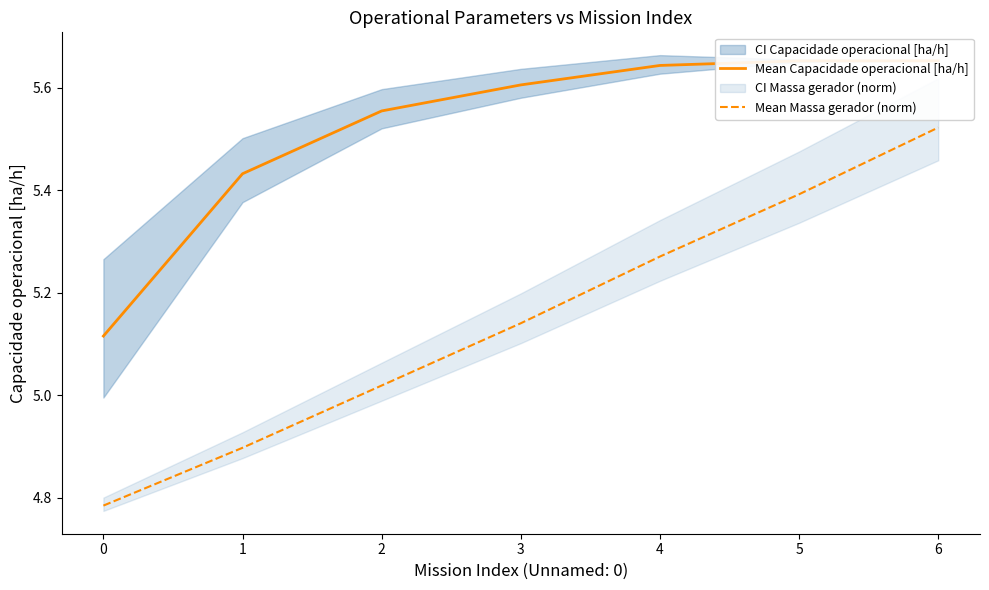

What is the difference between the maximum and minimum values in the Mean Capacidade operacional [ha/h] series?

0.5